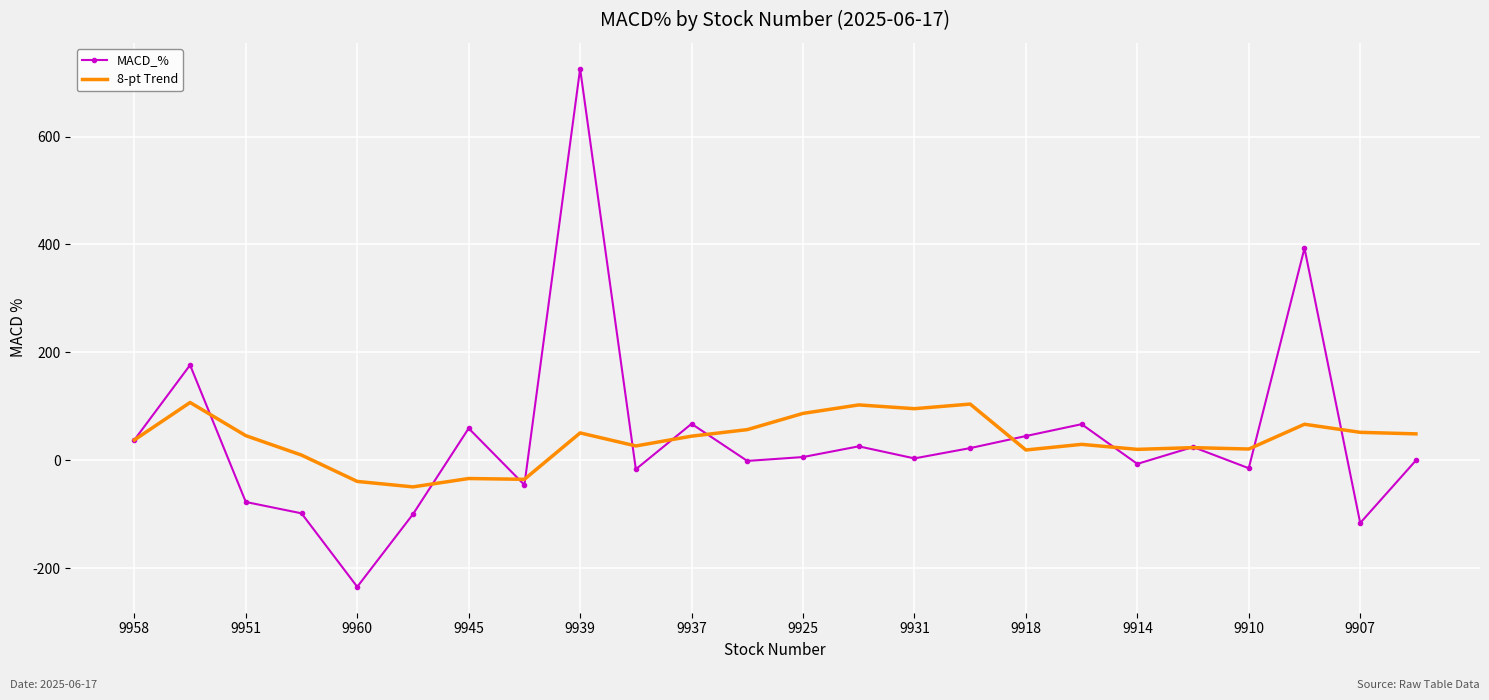

Which series has the largest range (max minus min)?

MACD_%